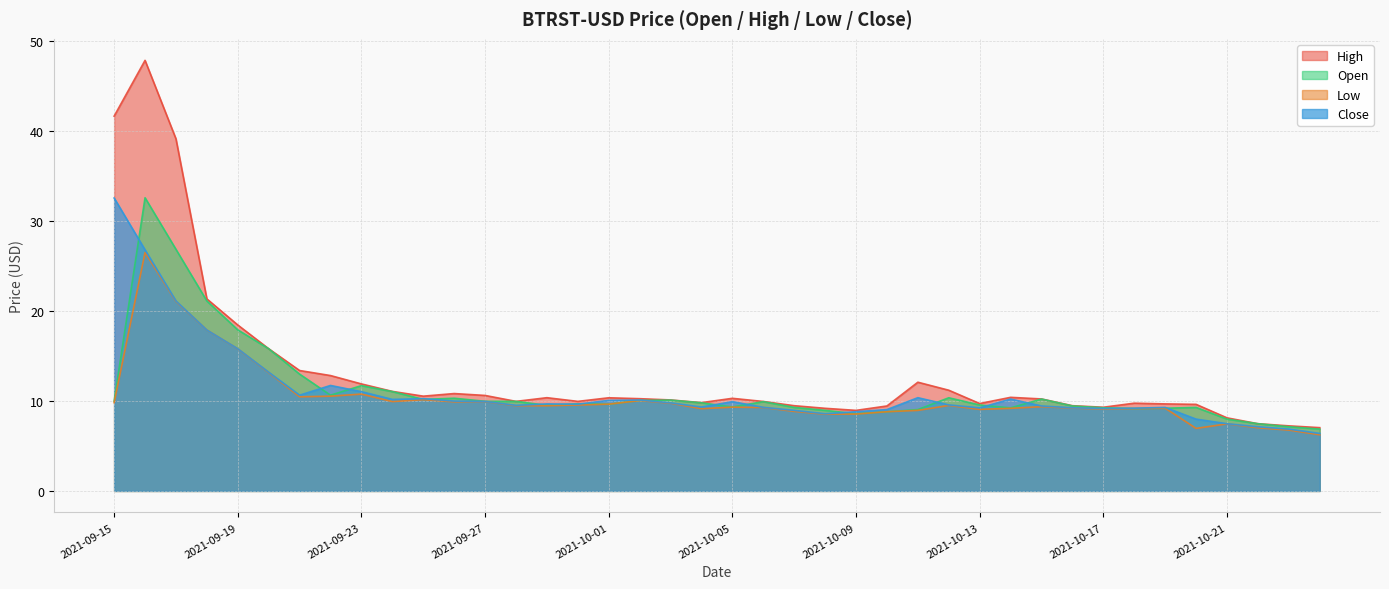

What is the total value across all series at 2021-10-15?

39.2